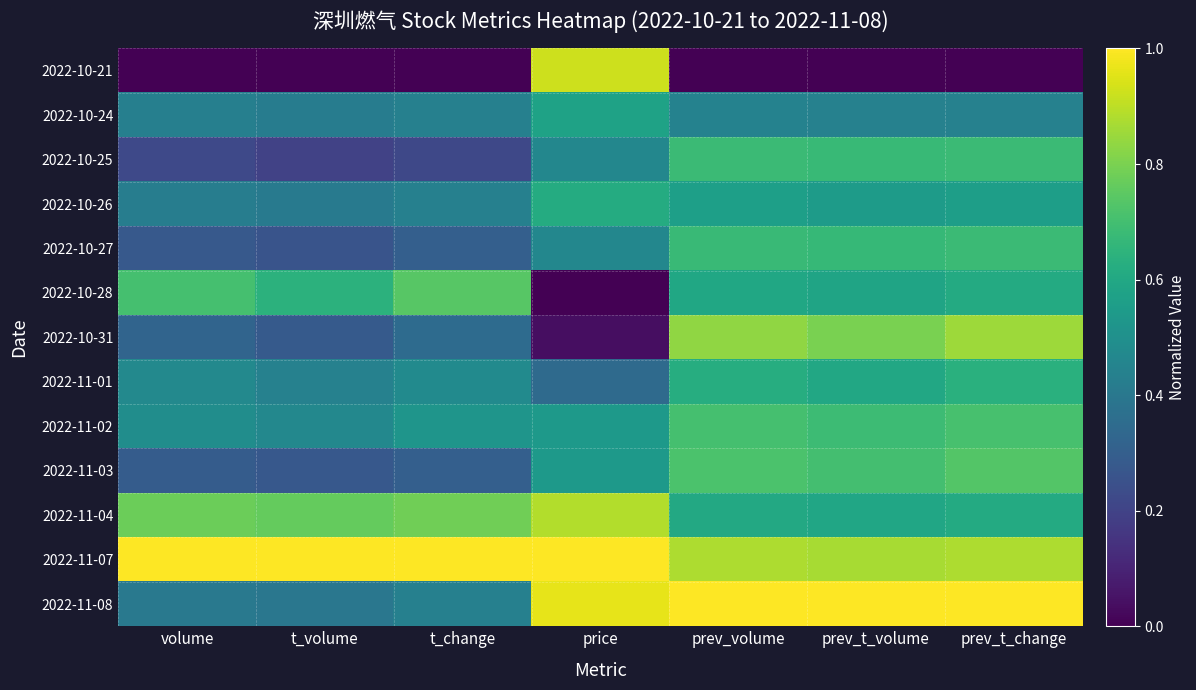

What is the total value across all series at prev_t_change?

8.4